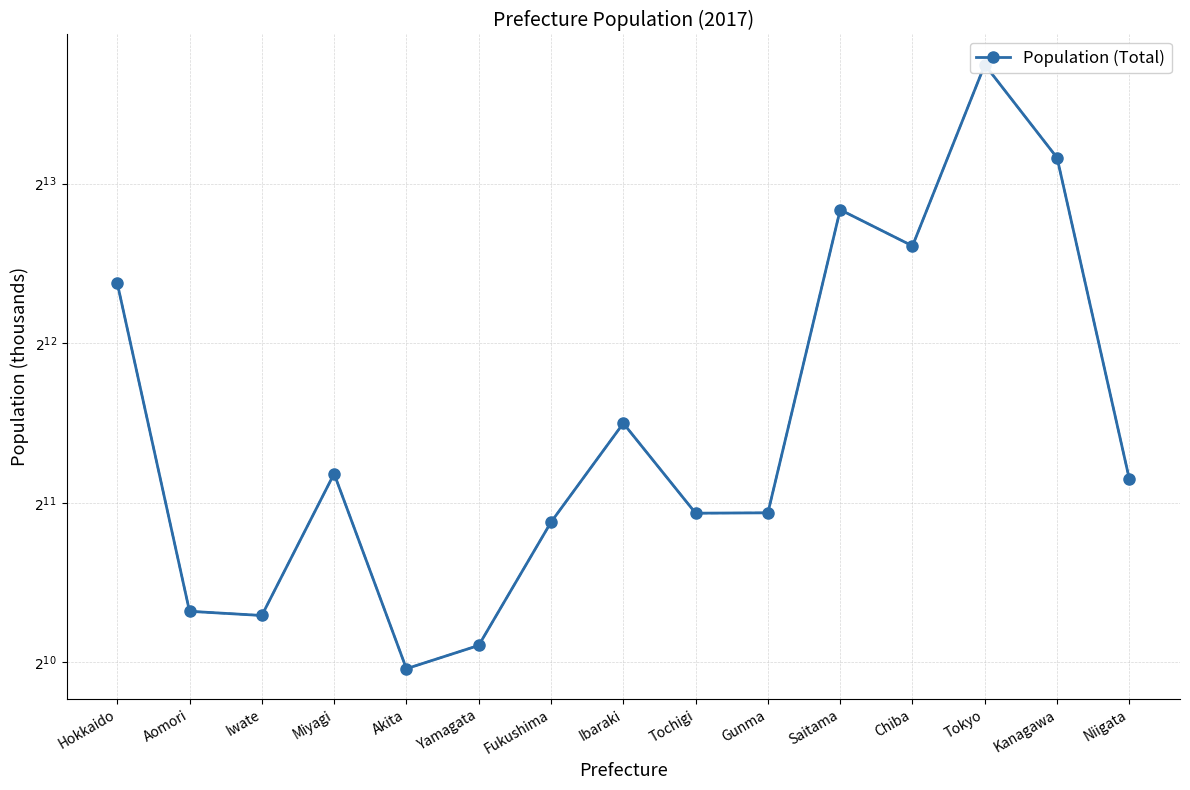

How many interior local peaks (higher than both neighbors) does the data have?

4